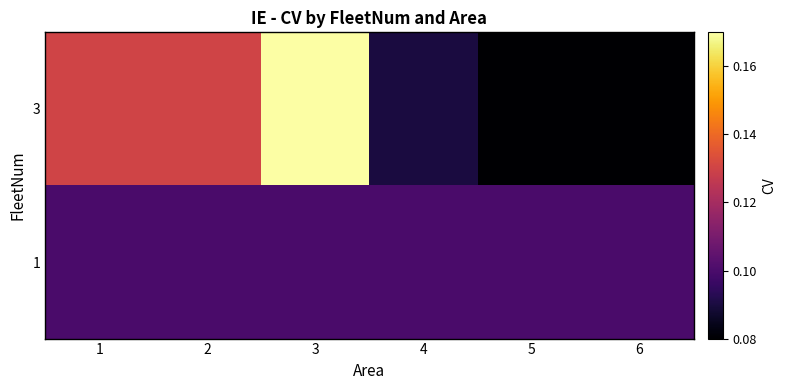

What is the maximum value shown in the chart?

0.2